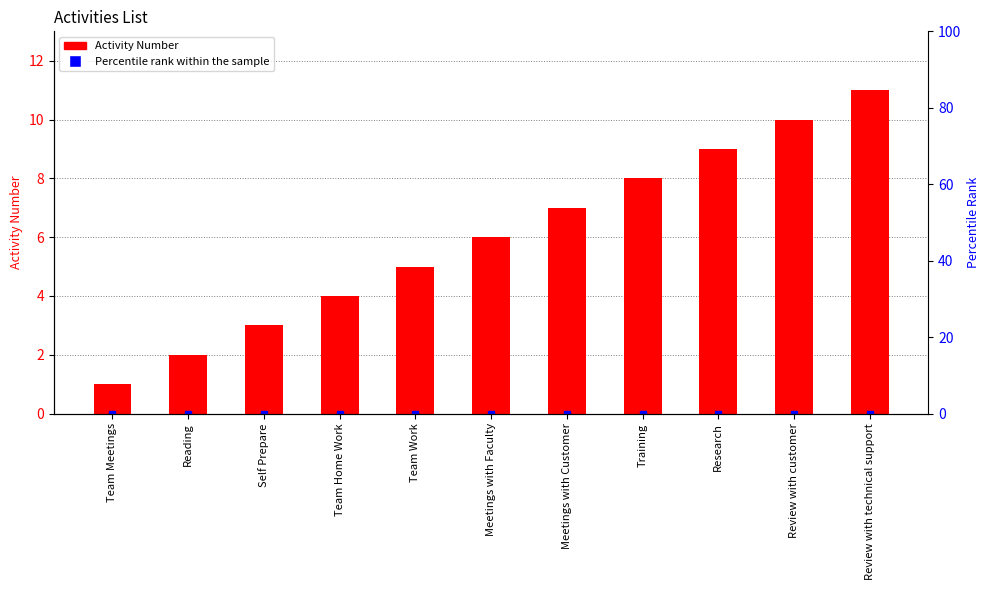

Between Meetings with Faculty and Reading, which is larger?

Meetings with Faculty